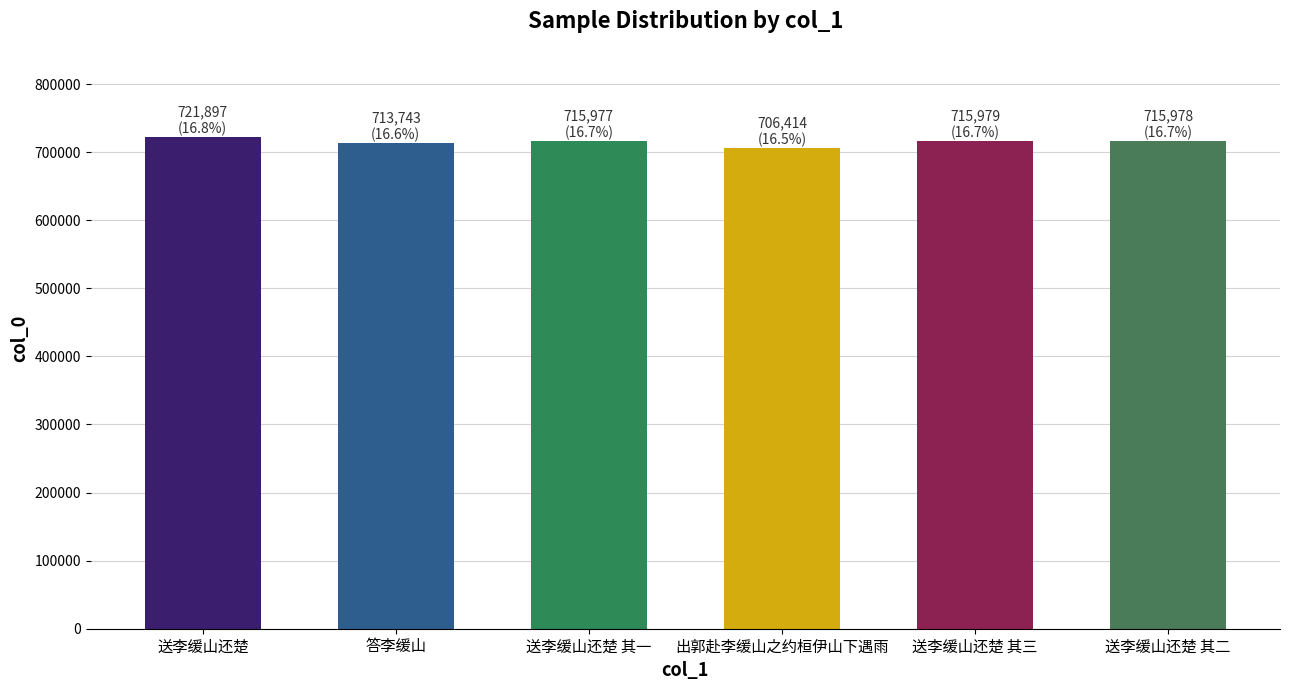

Is it true that the value at 送李缓山还楚 其一 is 953769?

False